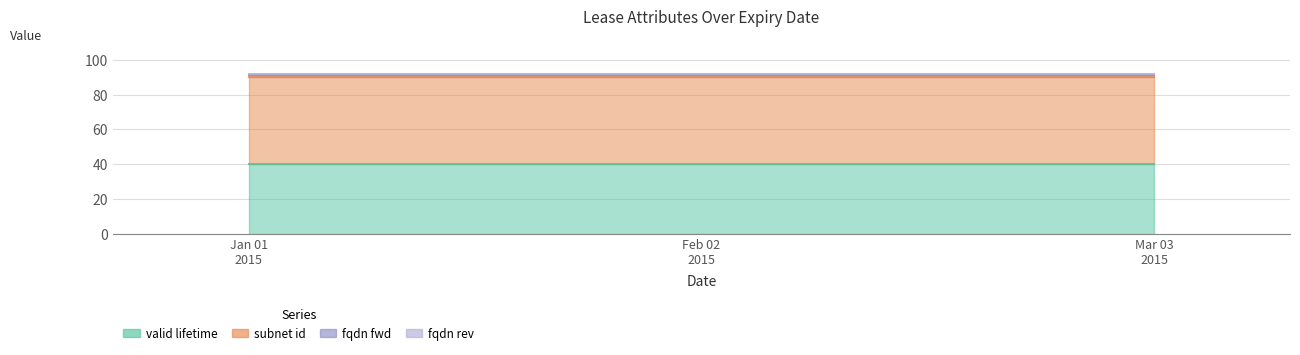

Count the number of data series in this chart.

4